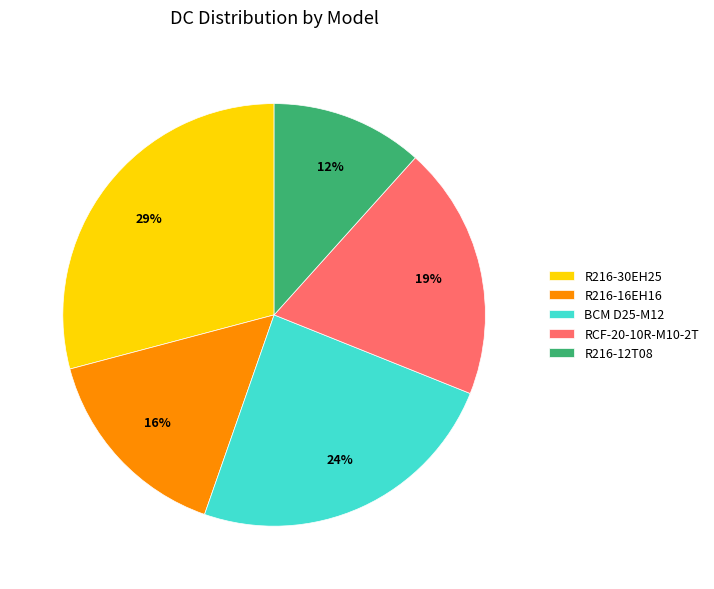

Is there any slice that represents more than half of the pie?

No